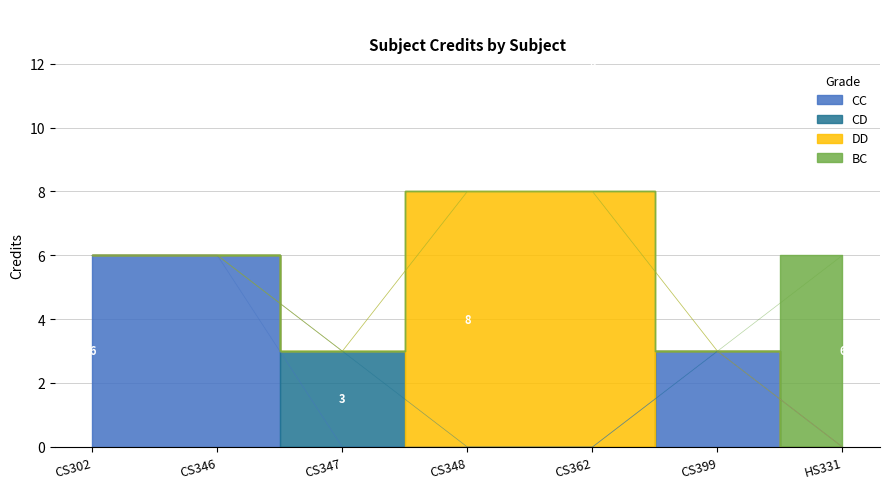

Reading right to left, extract all data points from this chart.

HS331=6	CS399=3	CS362=8	CS348=8	CS347=3	CS346=6	CS302=6